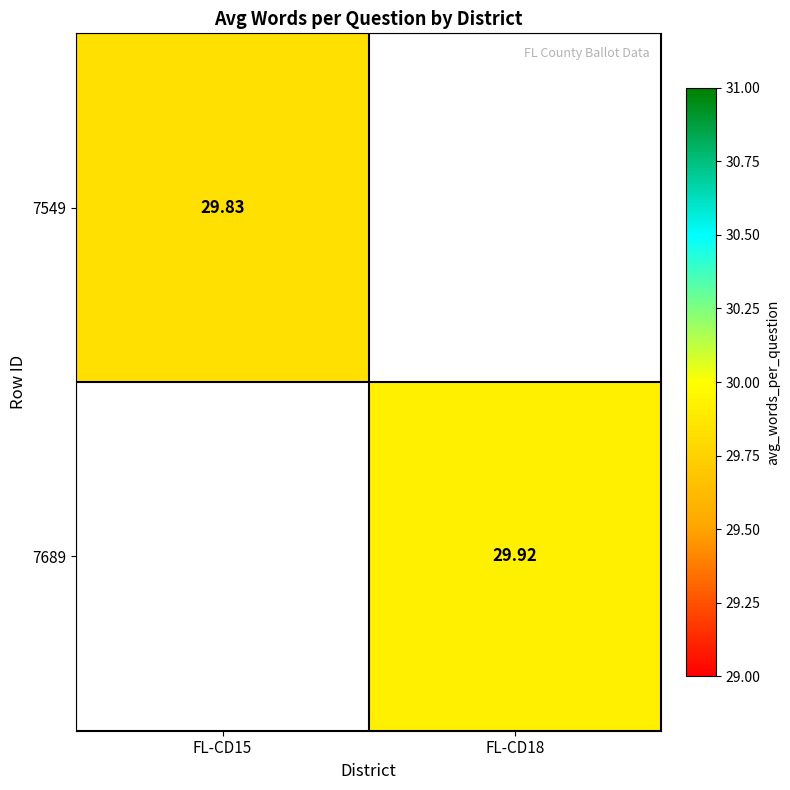

Is the value of 7689 at FL-CD18 greater than the value of 7549 at FL-CD15?

Yes